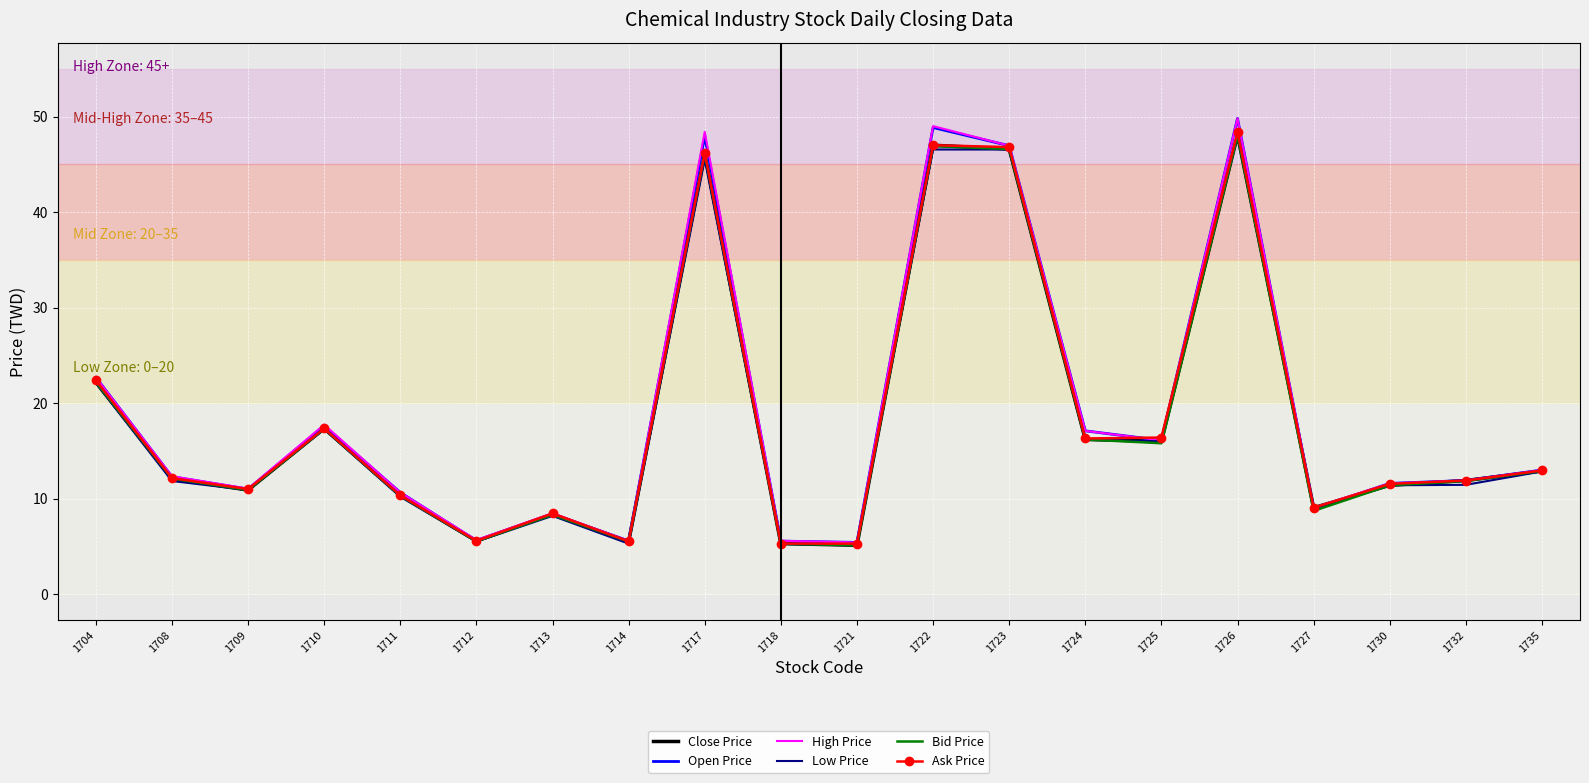

At which label is Open Price closest to 27?

1704